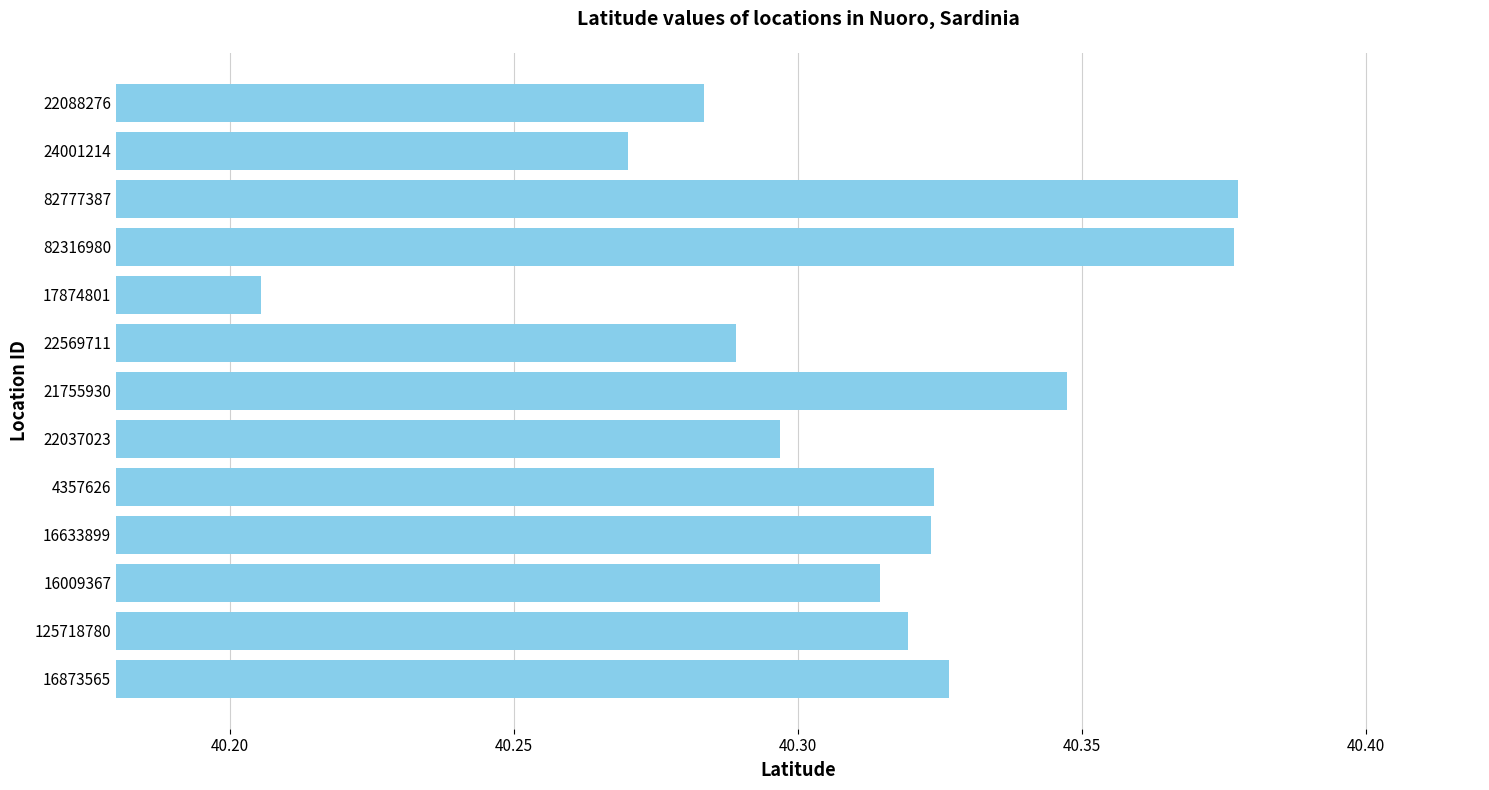

What is the ratio of the value at 125718780 to the value at 17874801?

1.0